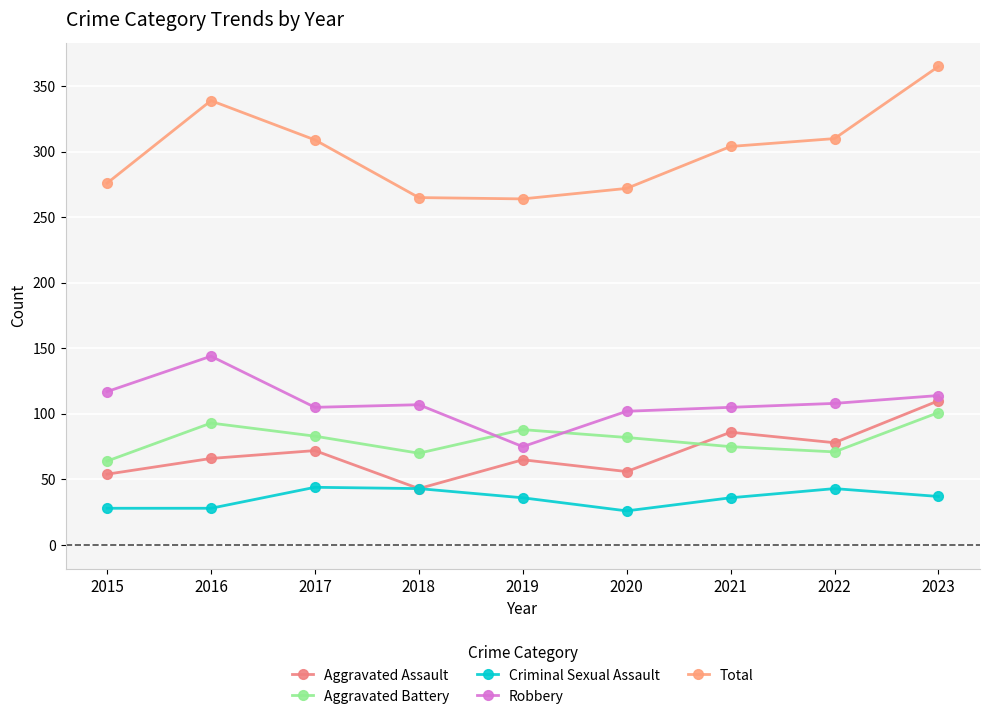

The Robbery series shows 40 at 2016. True or false?

False